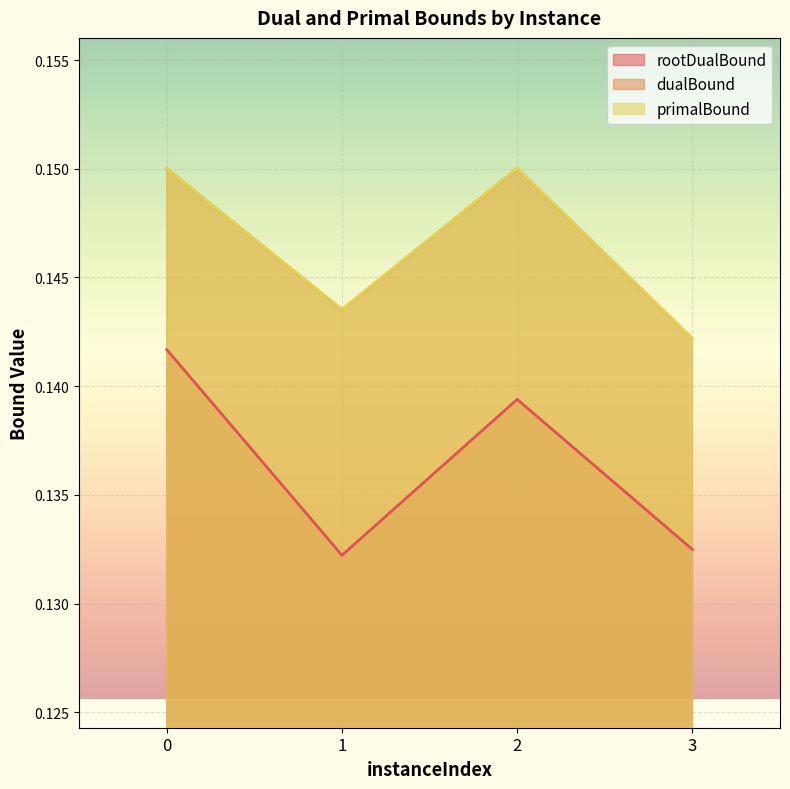

What is the total value across all series at 1?

0.4